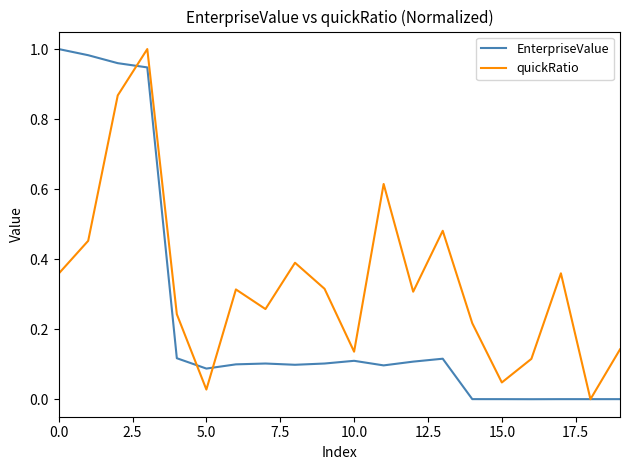

Which series has the largest total across all categories?

quickRatio